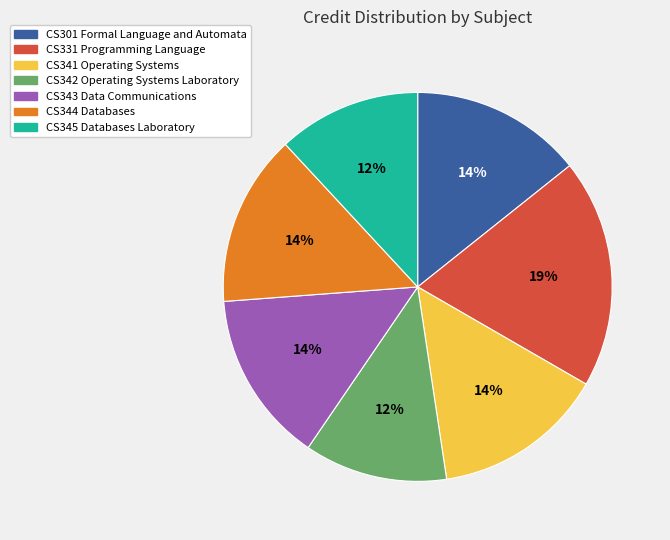

To the nearest percent, what is the difference between the CS341 Operating Systems and CS331 Programming Language slice percentages?

5%